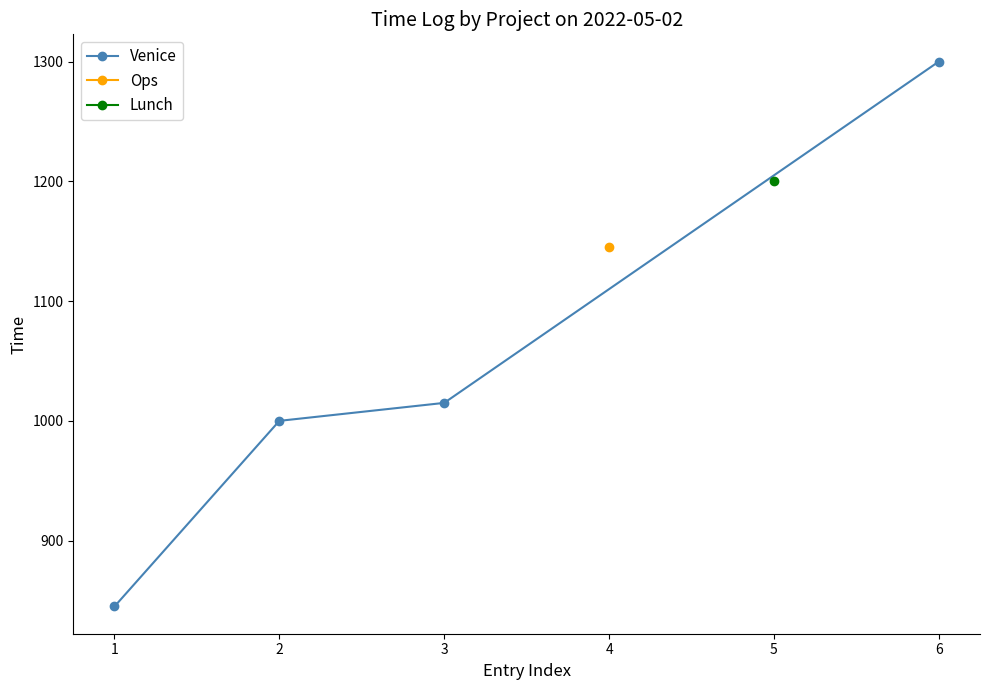

Count the number of values greater than 1015.

1